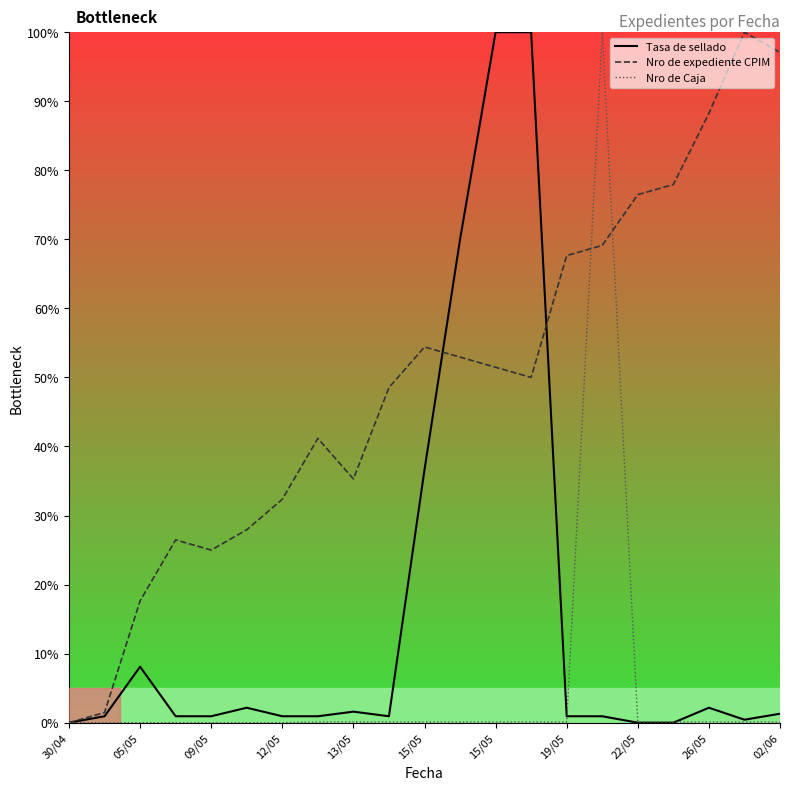

Where is the first local maximum for Nro de Caja?

15